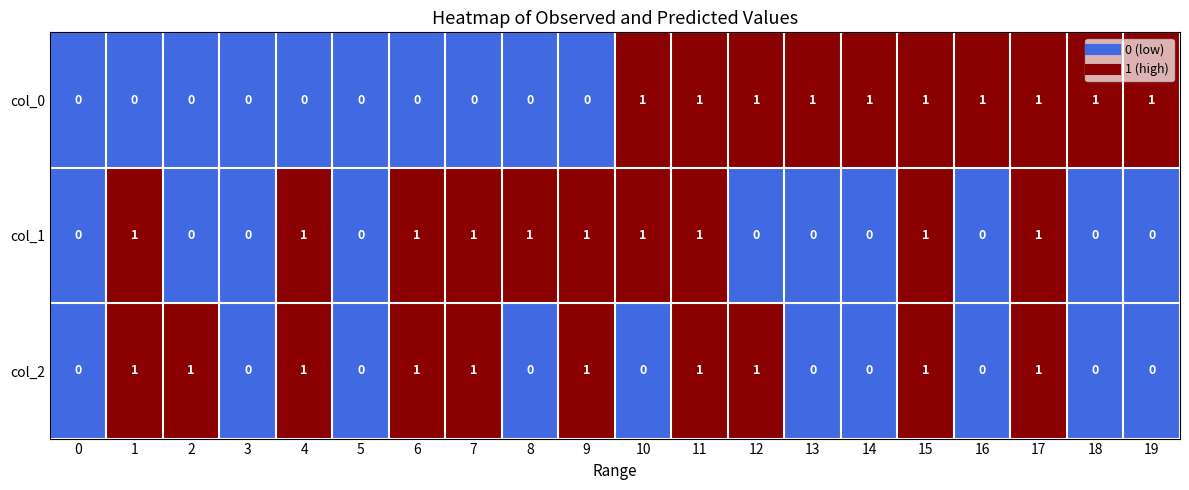

The col_2 series shows 0 at 19. True or false?

True